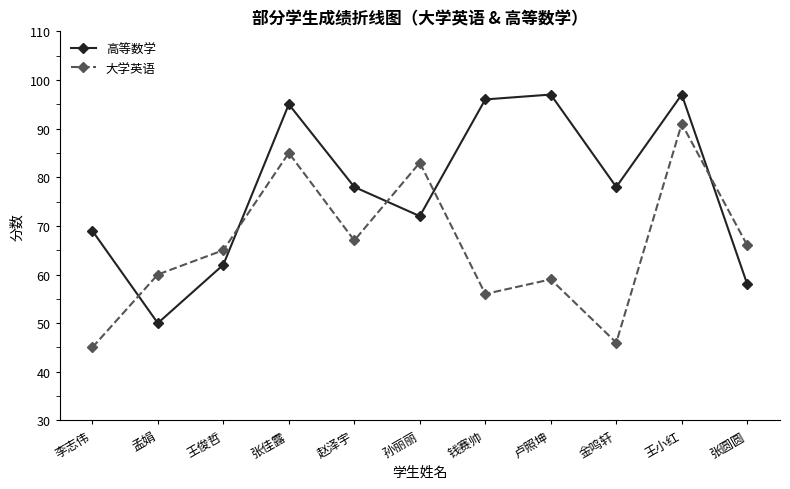

At which label does 高等数学 reach its minimum?

孟娟